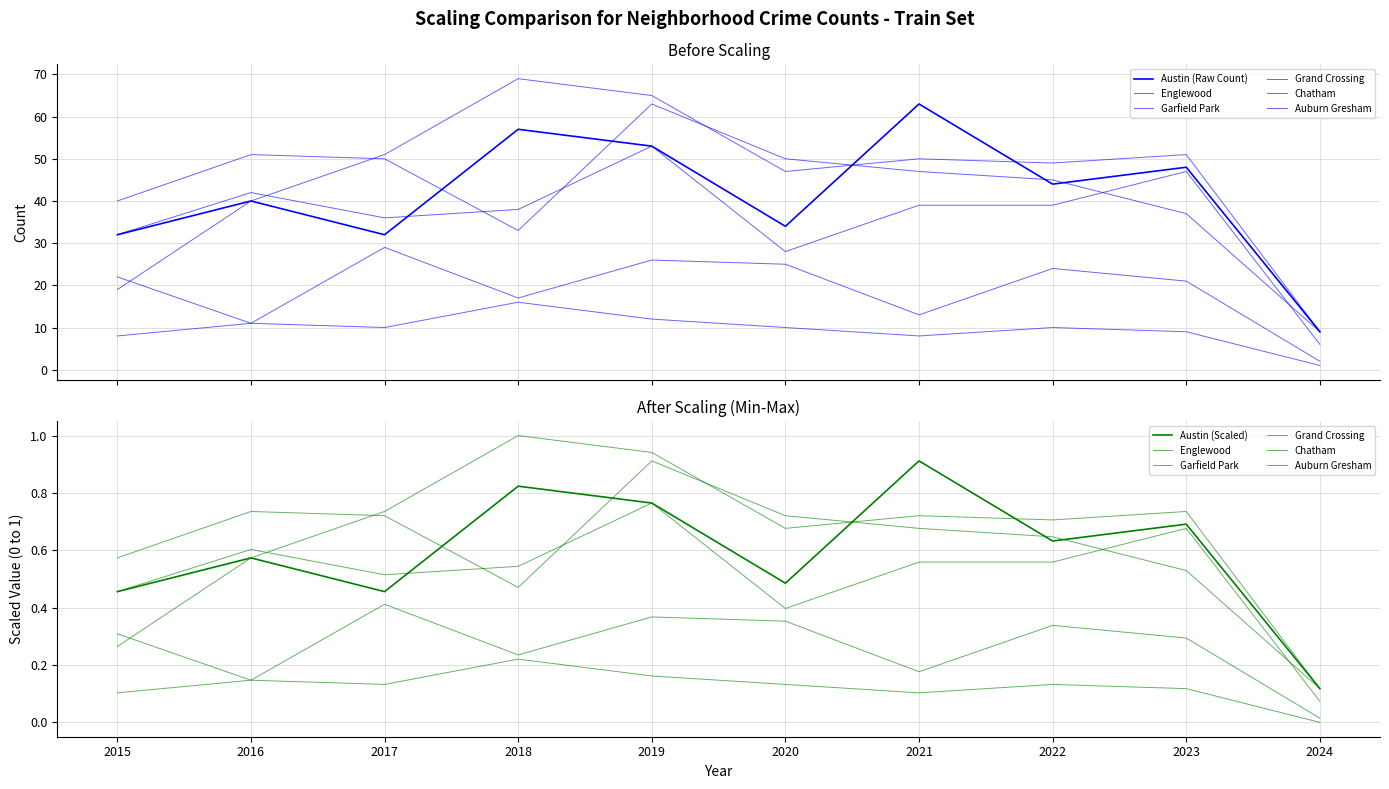

What is the value of the Englewood point at the 7th from the left?

47.0